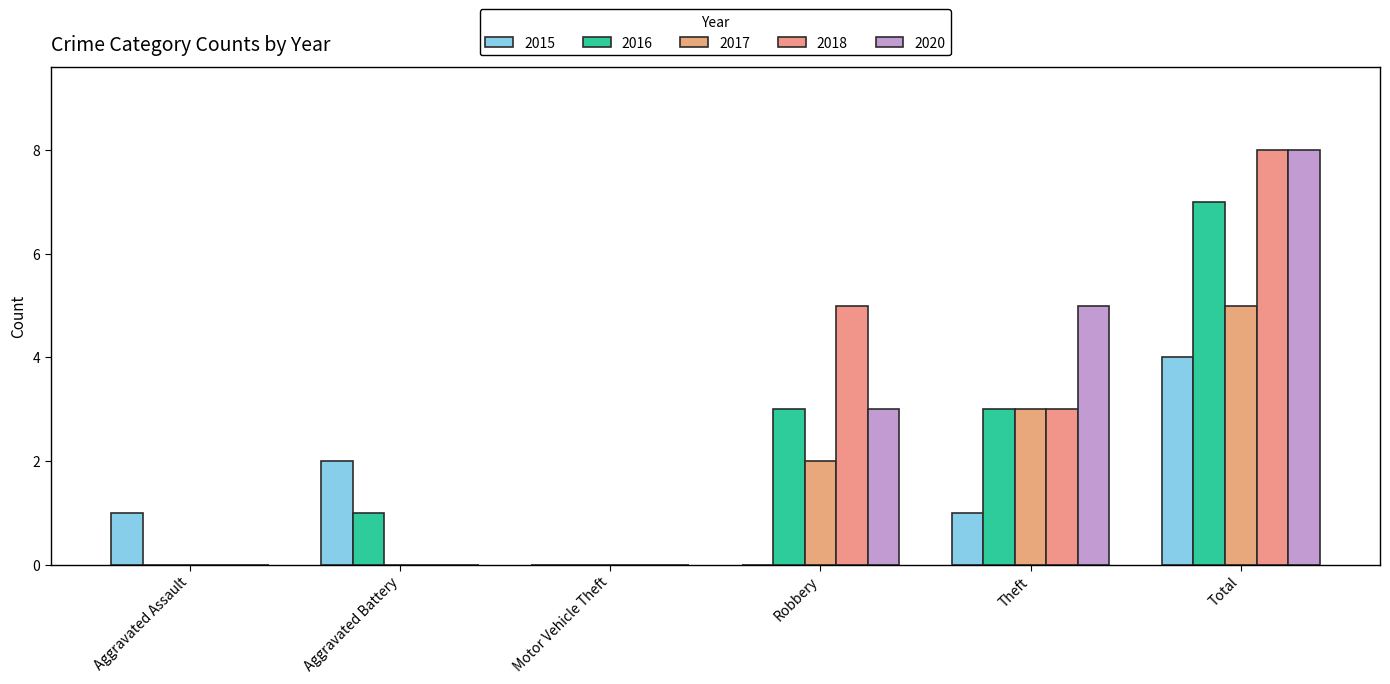

What is the difference between the maximum and minimum values in the 2018 series?

8